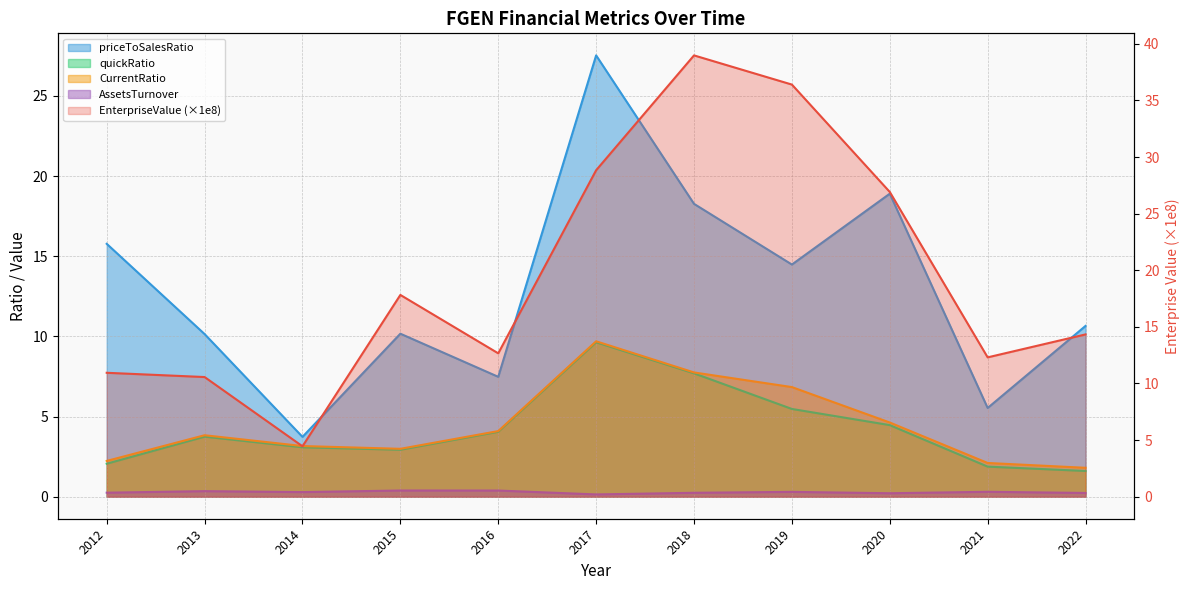

How many lines are shown in the chart?

5